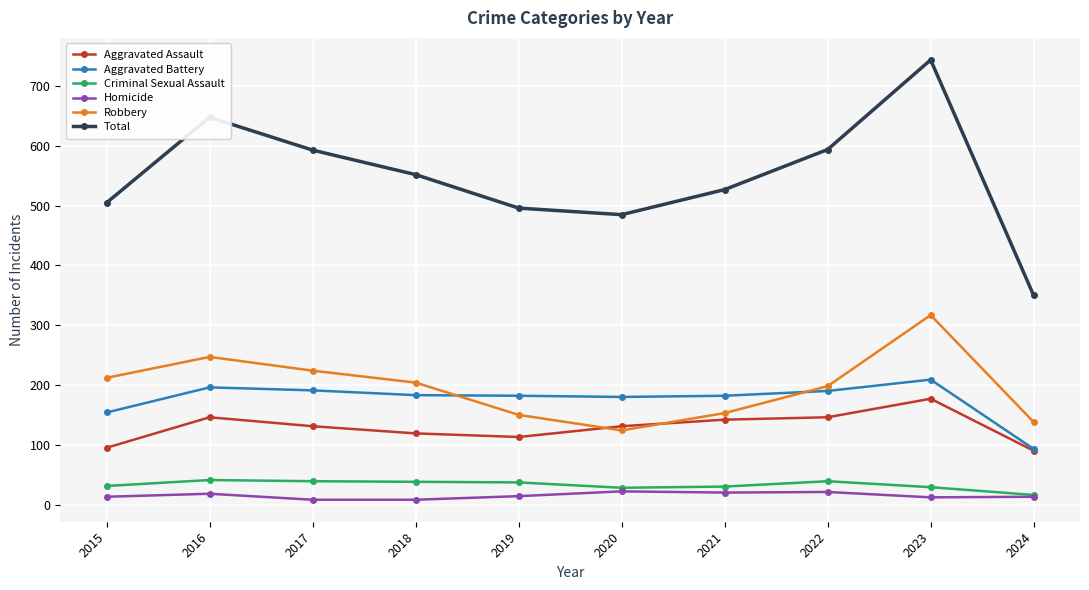

True or false: Aggravated Battery and Total cross at least once.

False